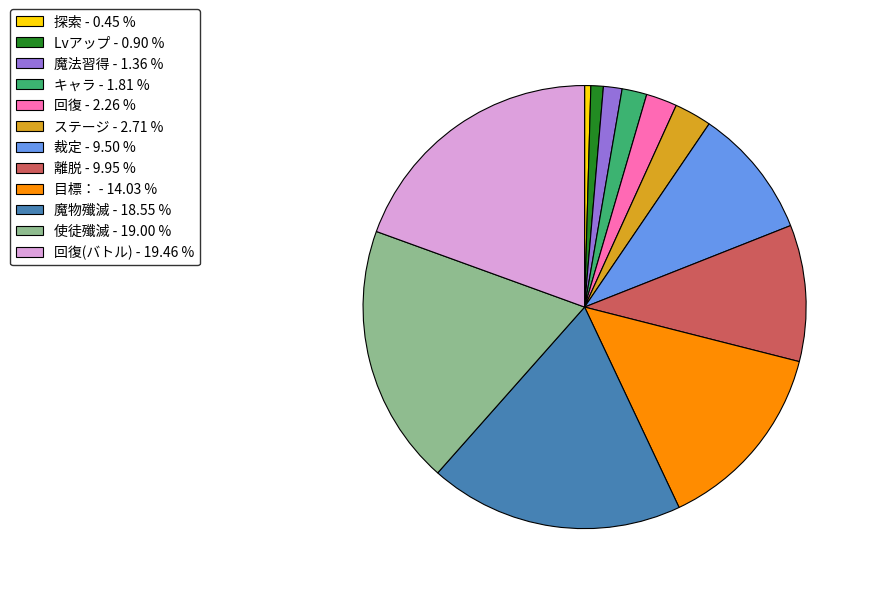

Does any single category account for the majority?

No